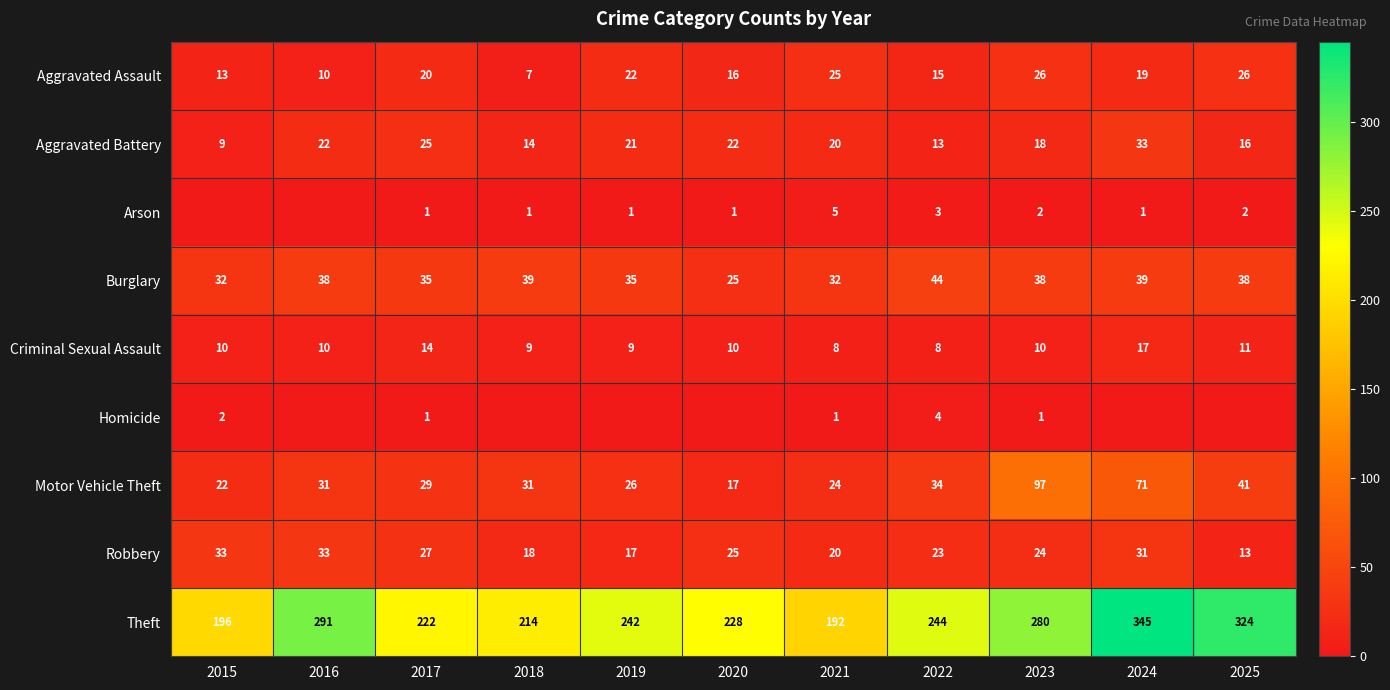

Where is Theft nearest to the value 268?

2023